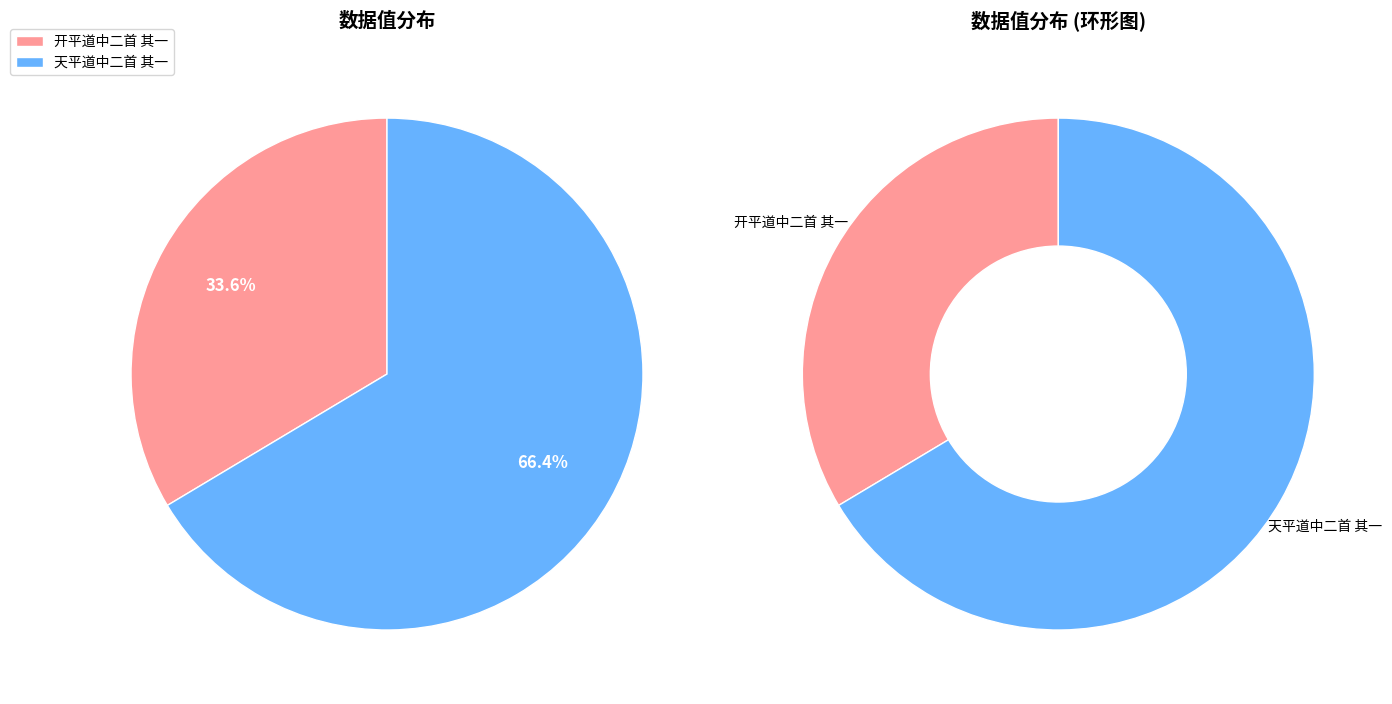

Which category accounts for the majority?

天平道中二首 其一